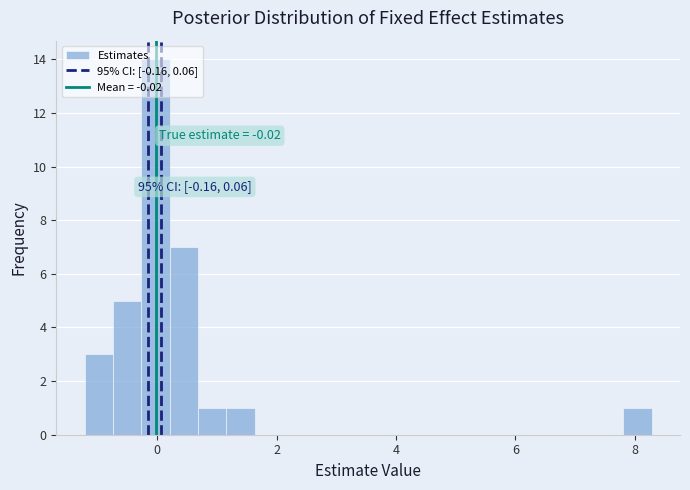

Read against the x-axis, roughly where is the centre of the tallest bar?

0.0